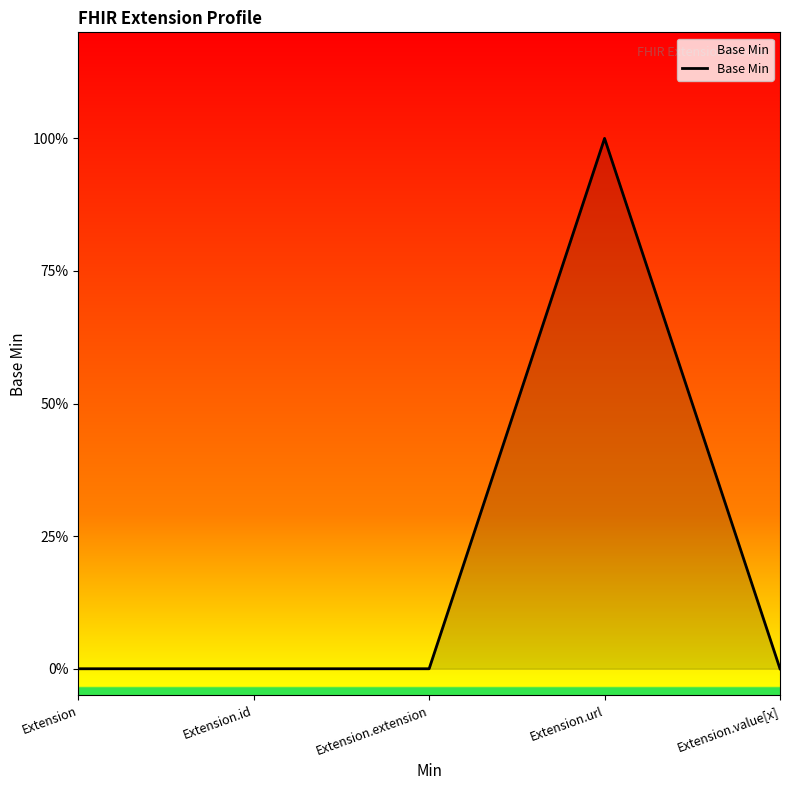

Is this an area chart (filled region under the line)?

Yes